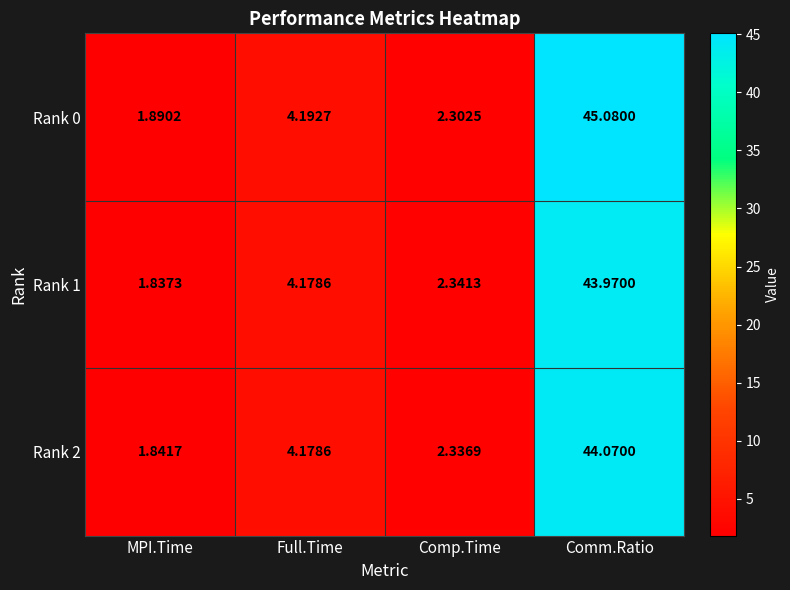

At which label does Rank 1 first exceed 4?

Full.Time